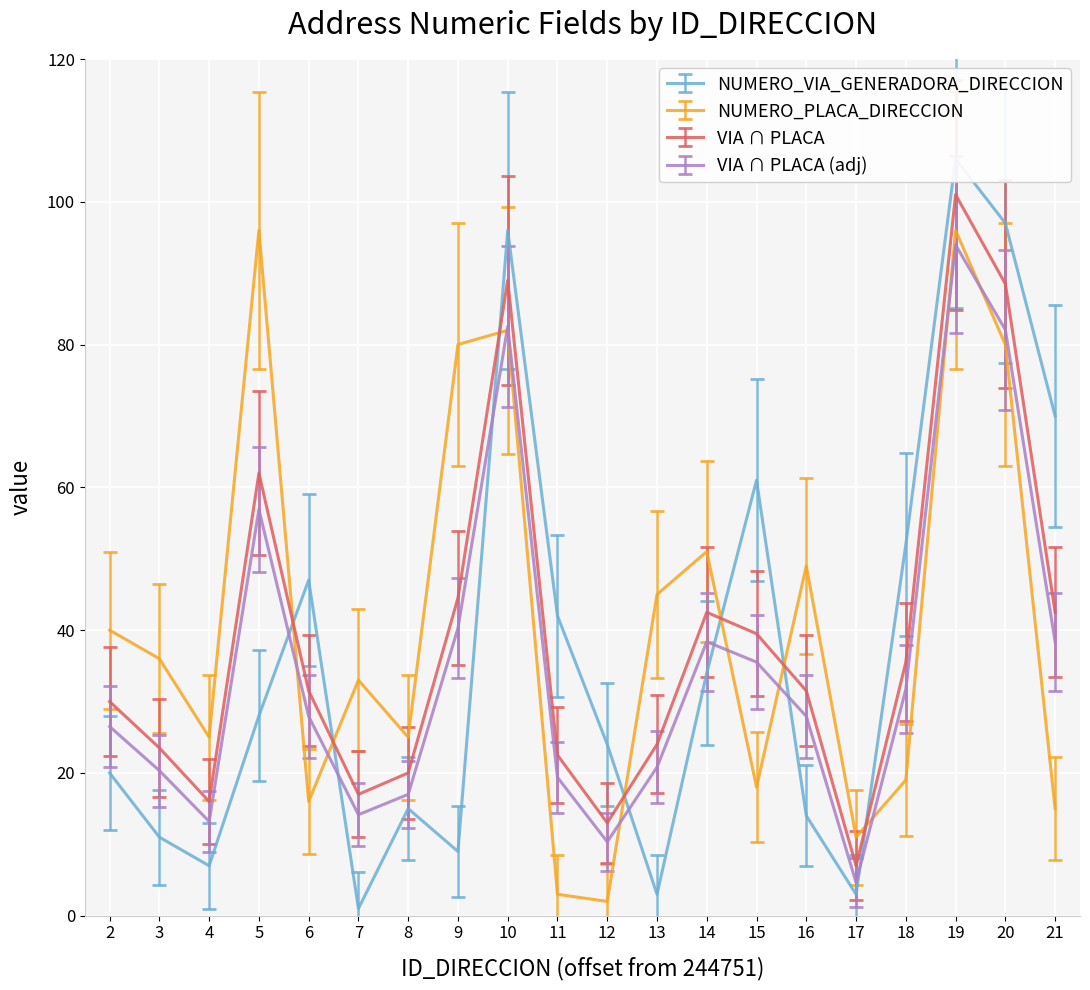

What is the average value of the NUMERO_VIA_GENERADORA_DIRECCION series?

37.0